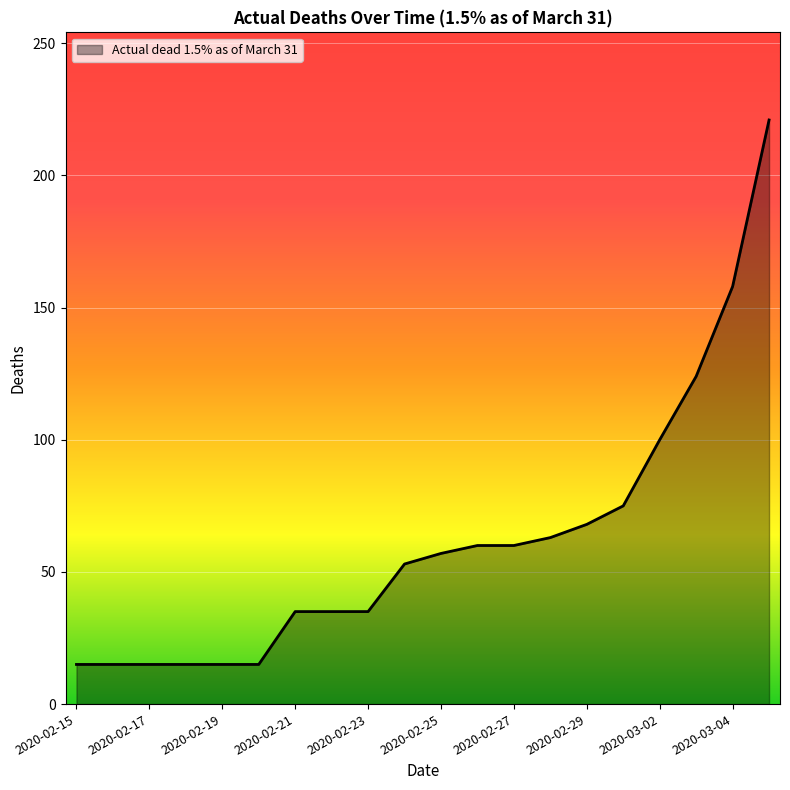

What is the maximum value shown in the chart?

221